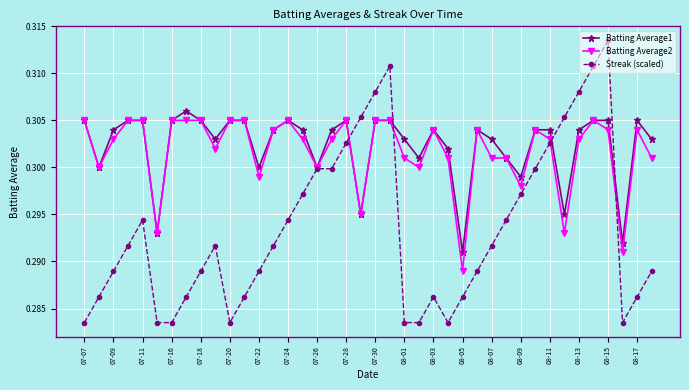

What are all the series names shown in the legend?

Batting Average1, Batting Average2, Streak (scaled)